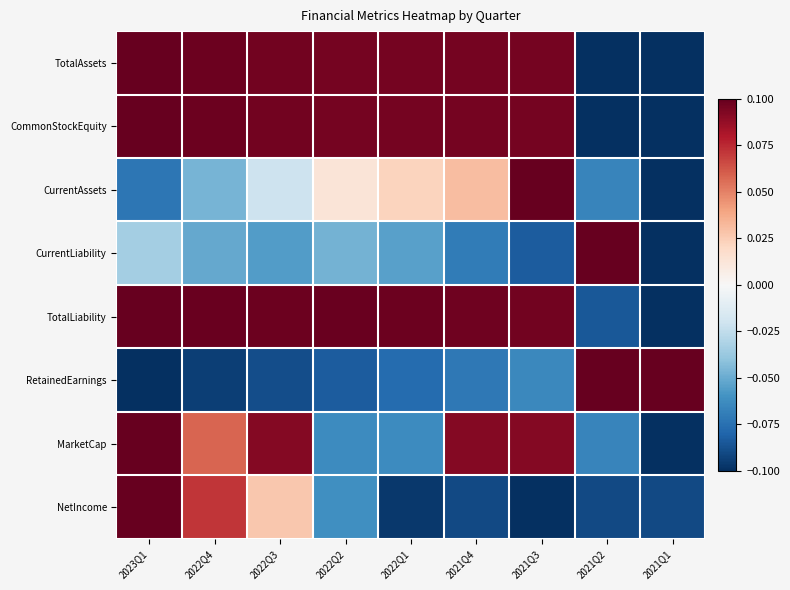

Rank the series by their maximum value, from highest to lowest.

TotalAssets, CommonStockEquity, CurrentAssets, CurrentLiability, TotalLiability, RetainedEarnings, MarketCap, NetIncome